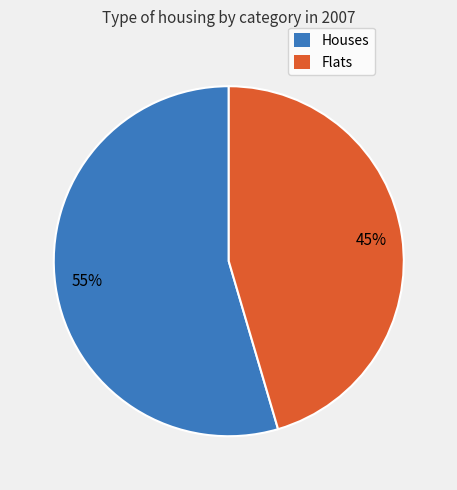

Is there a majority slice in this chart?

Yes